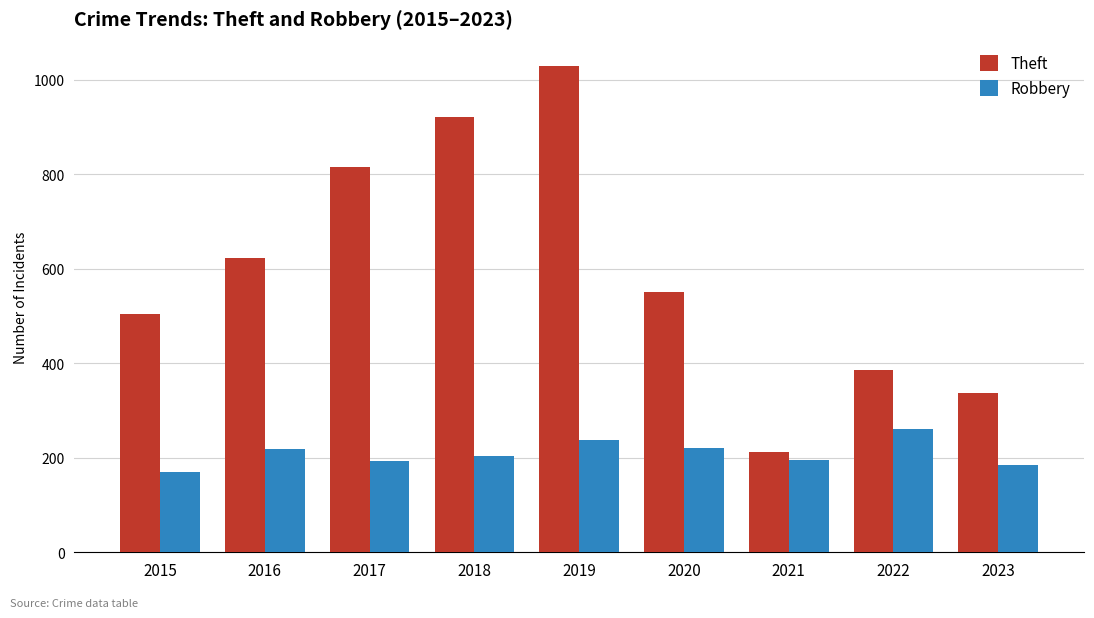

What is the total value across all series at 2019?

1266